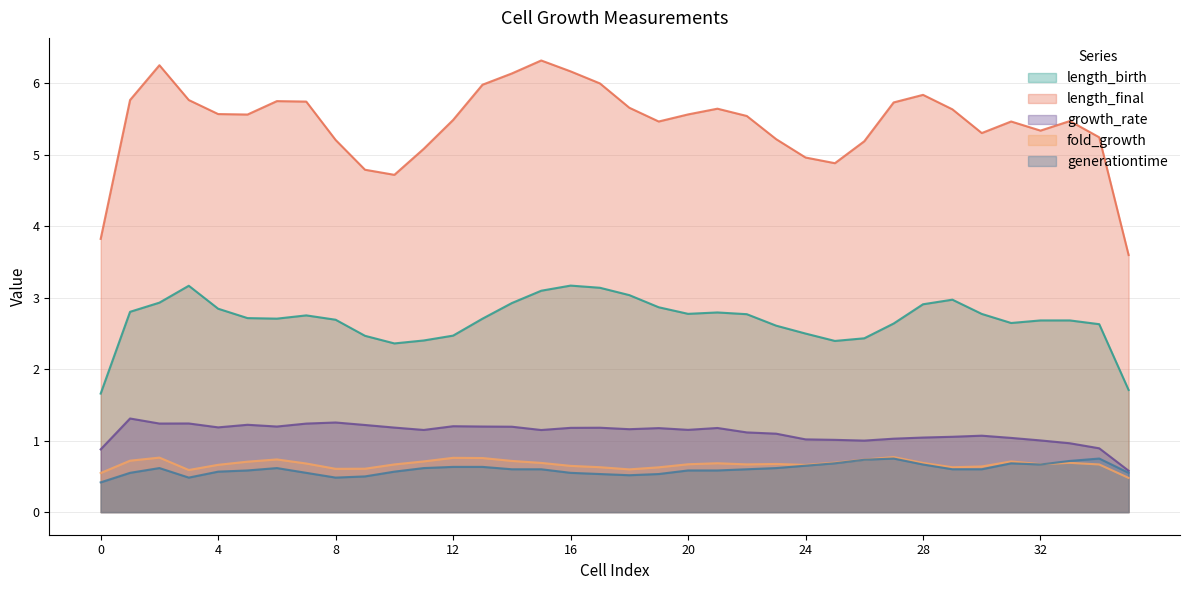

Which series has the largest total across all categories?

length_final